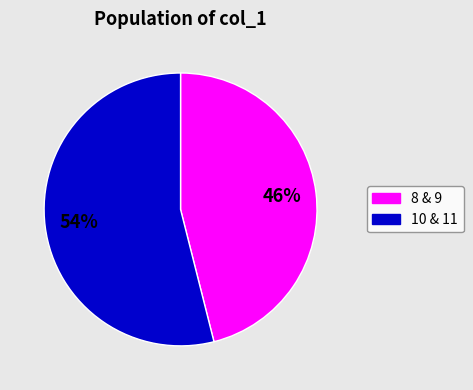

Rank the categories by value from highest to lowest.

10 & 11, 8 & 9